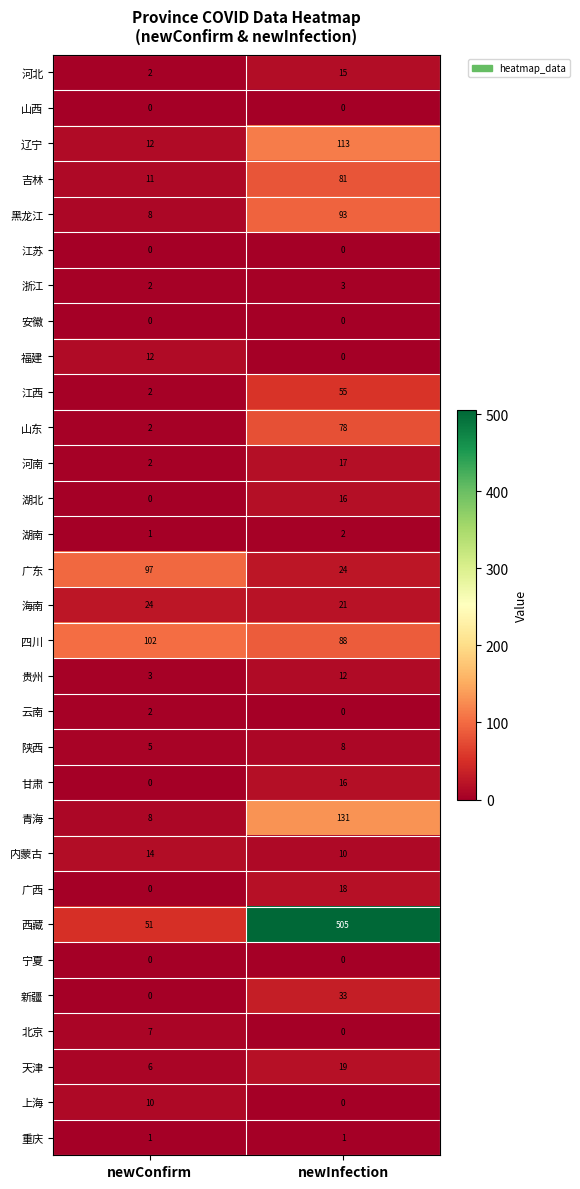

What is the total value across all series at newInfection?

1359